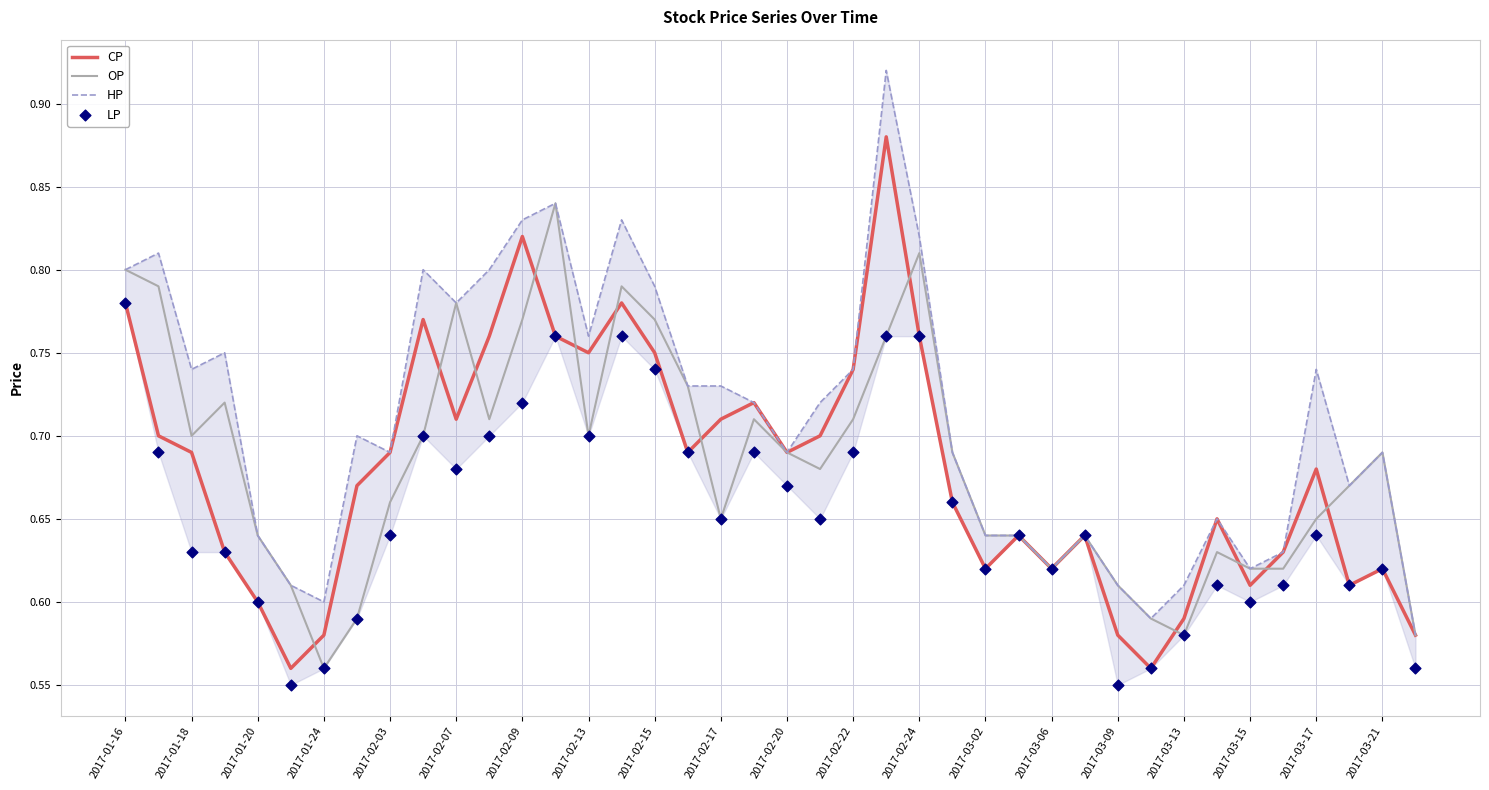

Where is OP nearest to the value 0?

2017-01-24